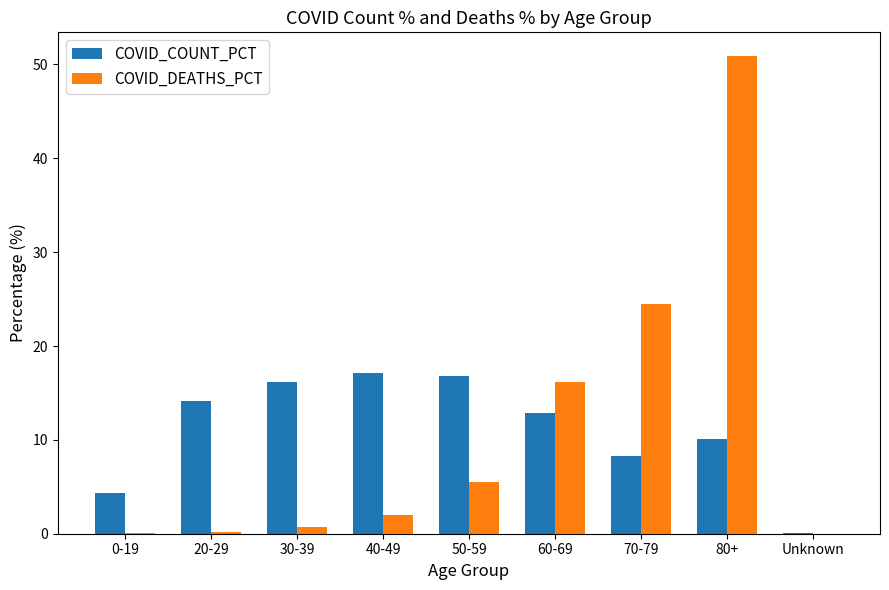

Which series changed the most between 50-59 and Unknown?

COVID_COUNT_PCT